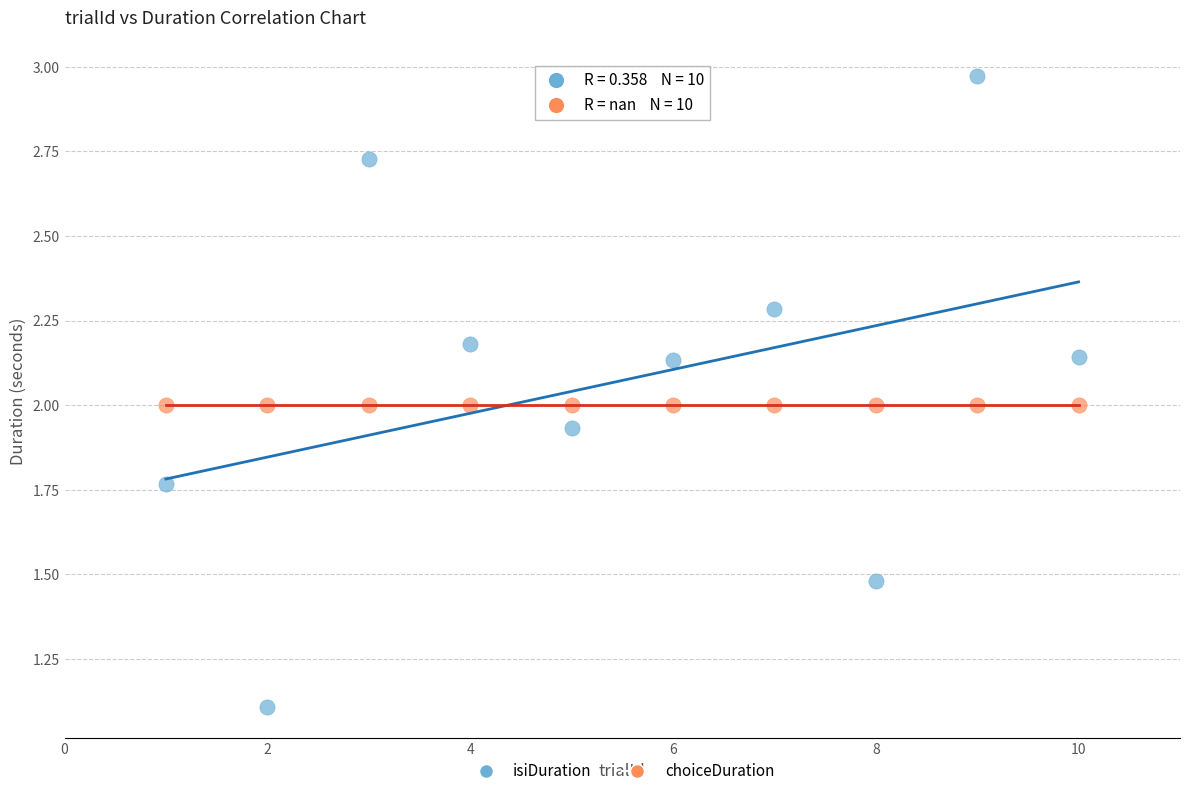

Which series reaches the minimum Y coordinate?

isiDuration